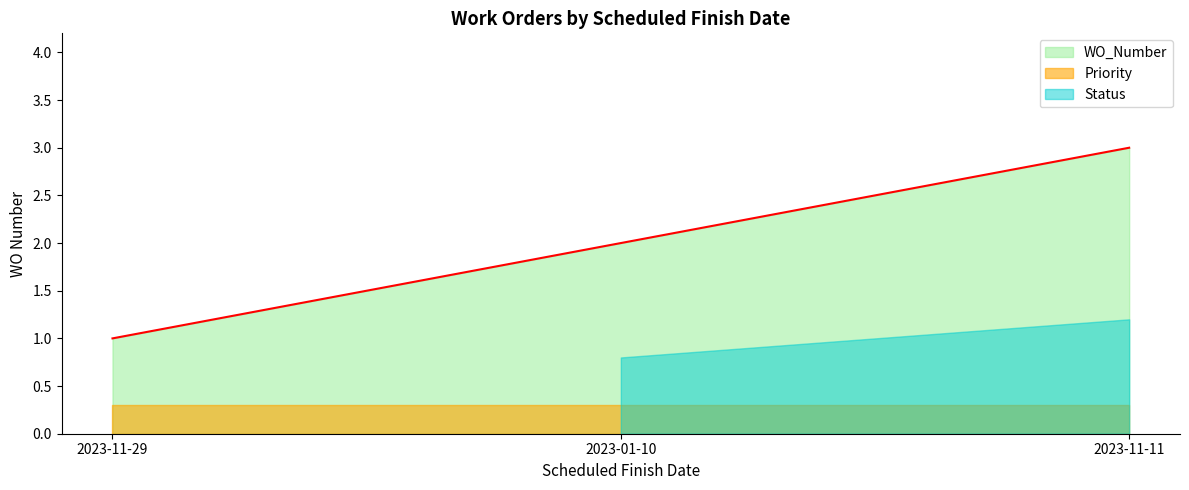

Does the chart display data point markers on the line(s)?

No